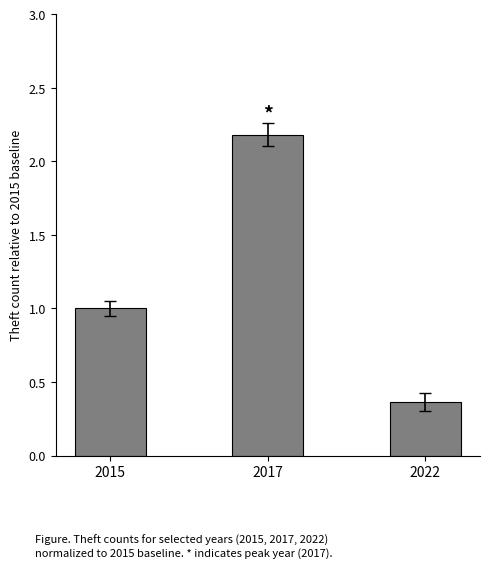

Is it true that the value at 2022 is 0.1?

False